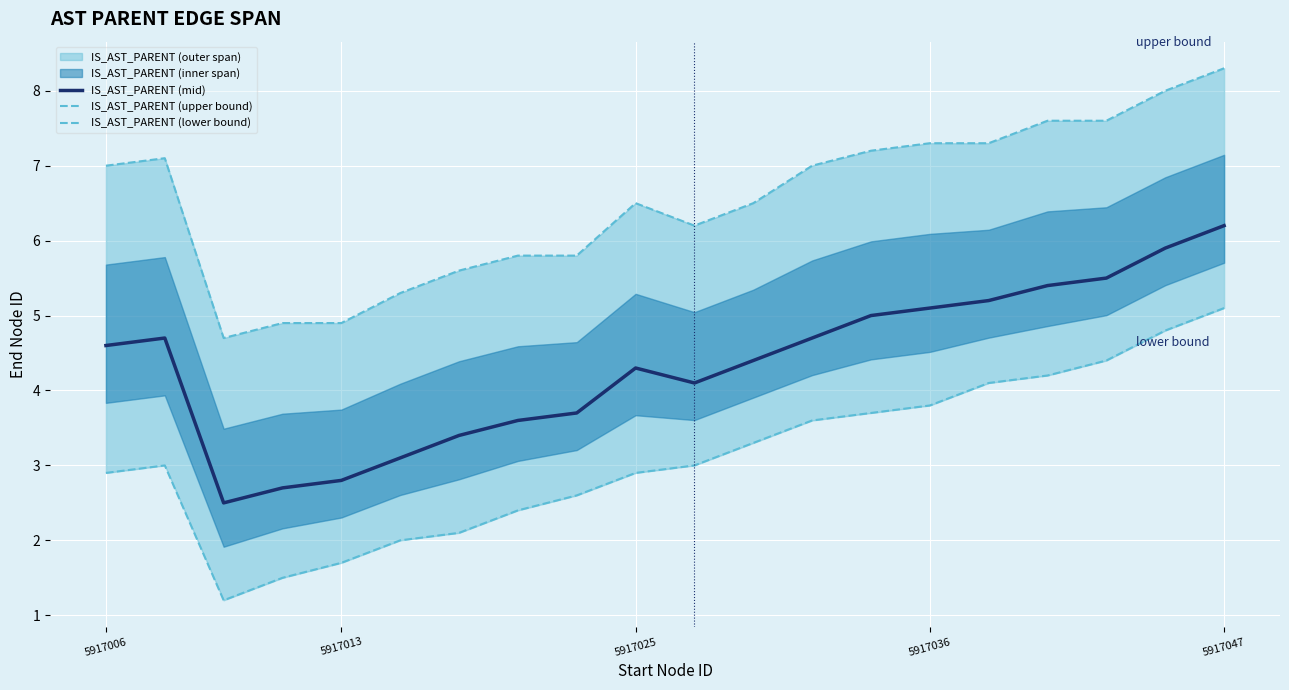

Is it true that IS_AST_PARENT (upper bound) equals 5.8 at 8?

True